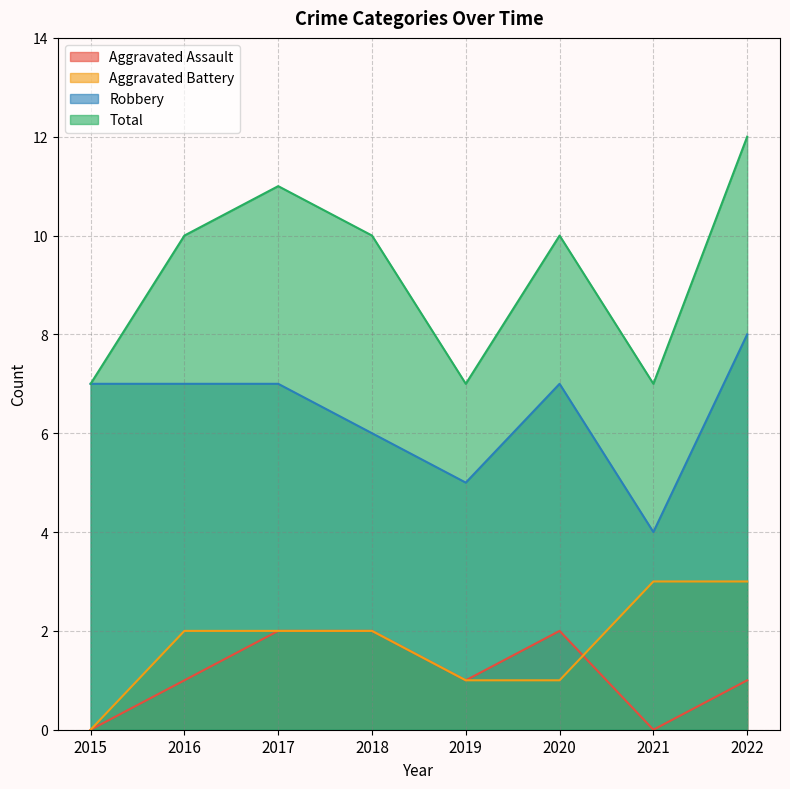

How many Total values are between 7 and 11?

7